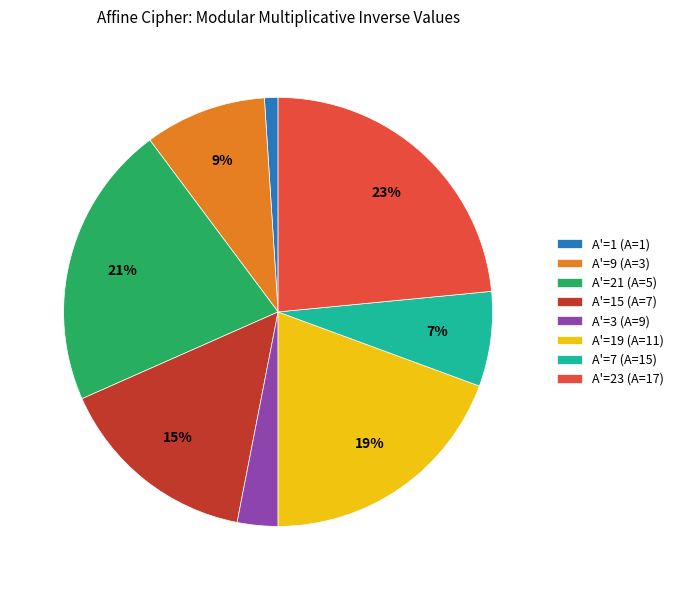

What is the largest slice in the pie chart?

A'=23 (A=17)